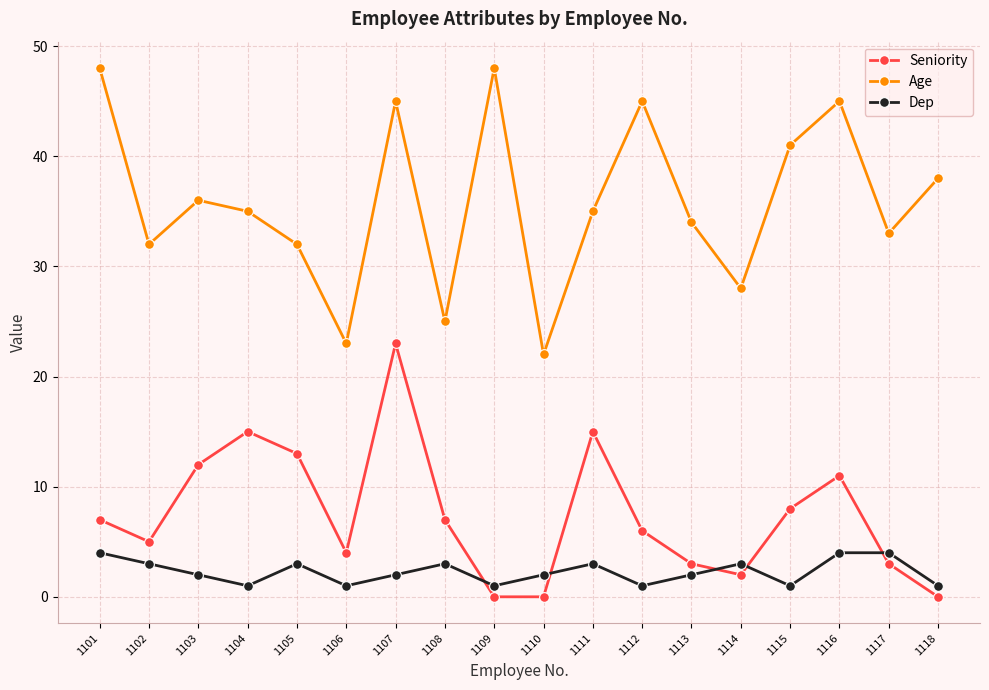

Is the value of Seniority at 1109 greater than the value of Age at 1117?

No